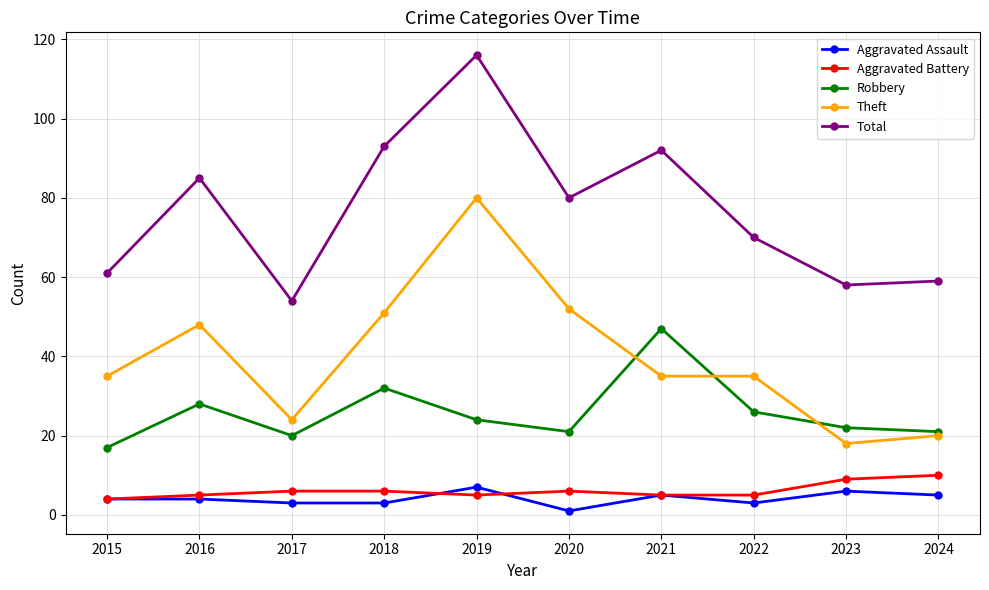

At which label is Total closest to 85?

2016